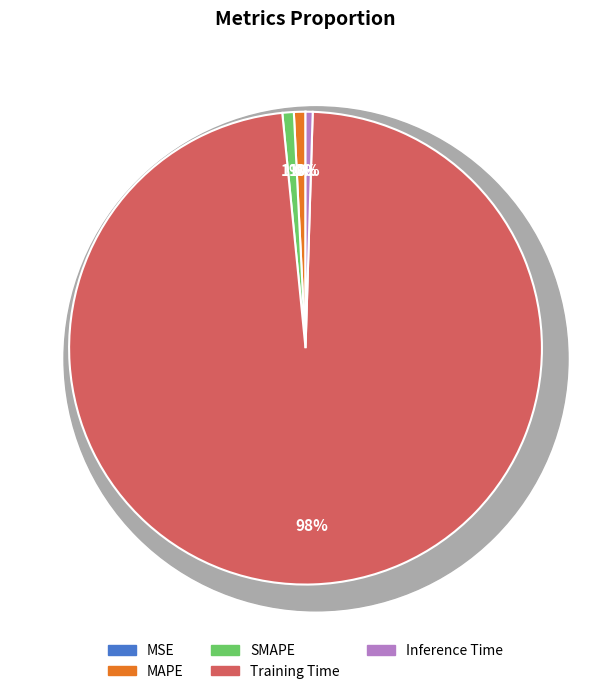

To the nearest percent, what is the difference between the largest and smallest slice percentages?

98%